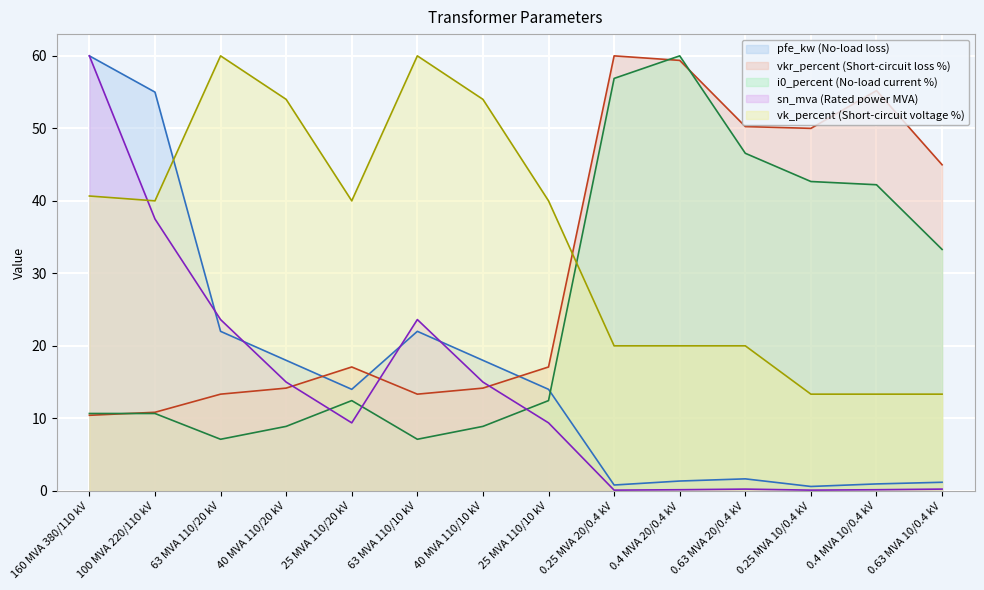

Which series has the largest total across all categories?

vk_percent (Short-circuit voltage %)